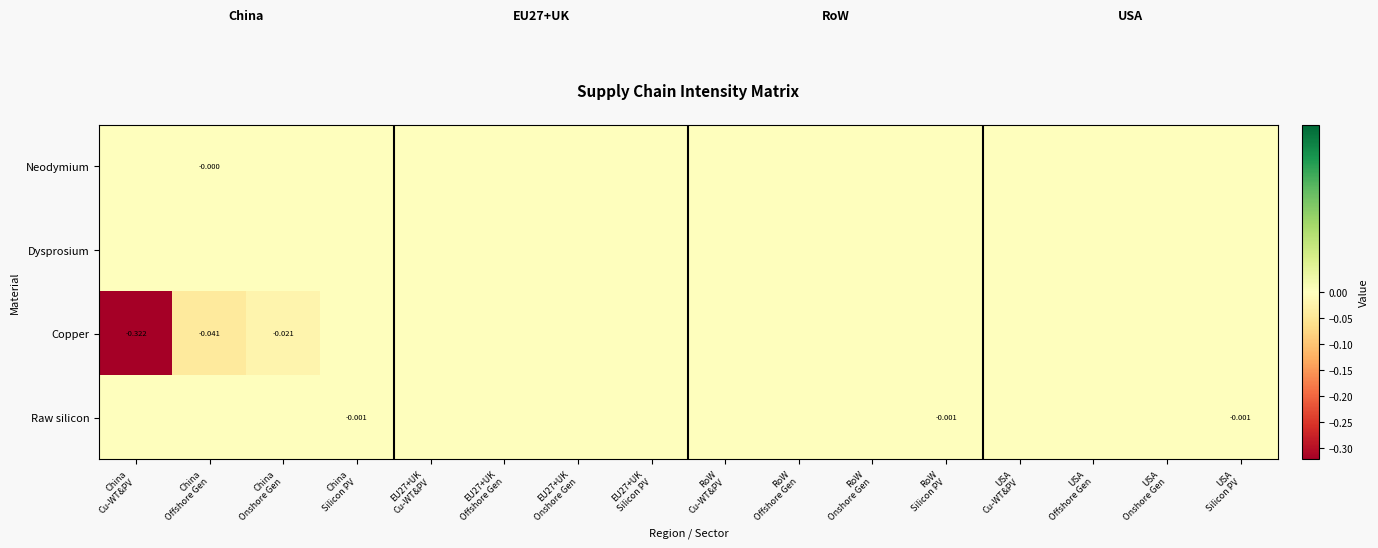

The value of Neodymium at EU27+UK Onshore Gen is -0.0. True or false?

False